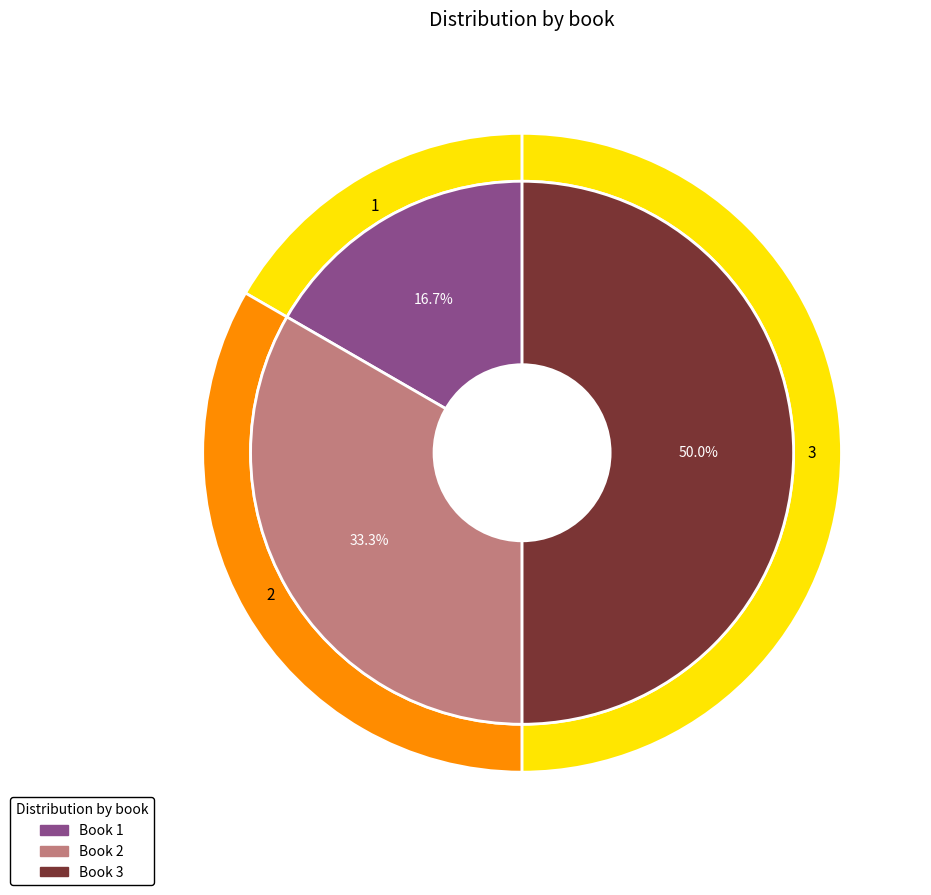

How many segments does this pie chart have?

3